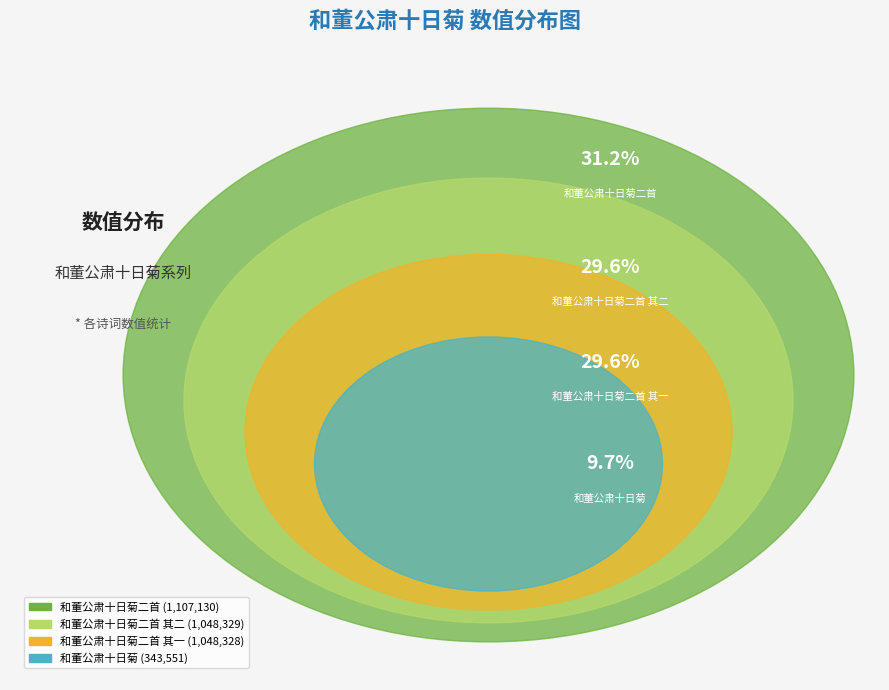

Is there any slice that represents more than half of the pie?

No